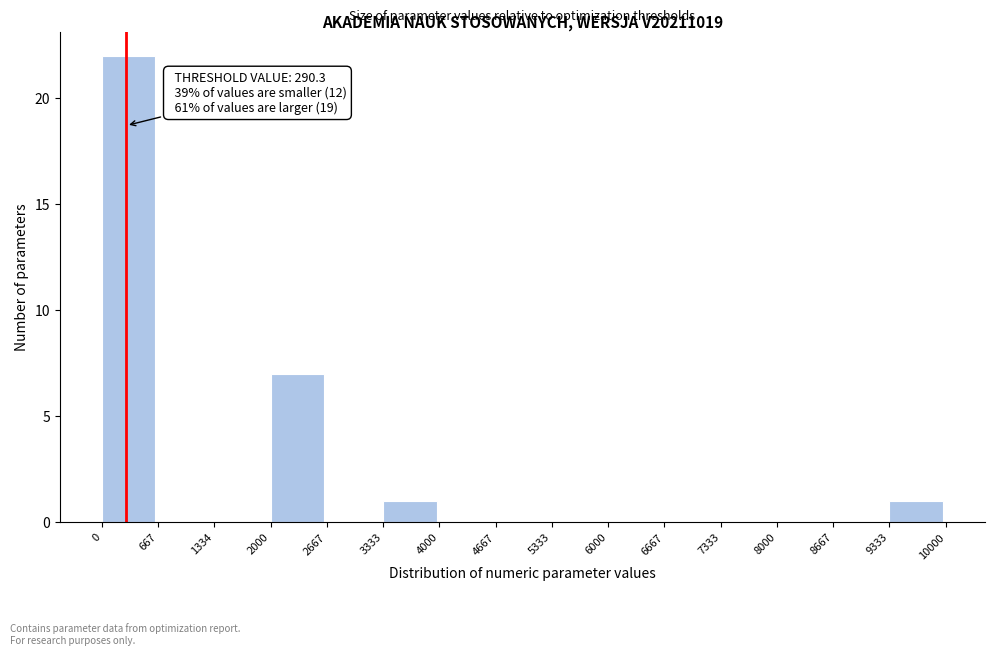

Over which range of the x-axis is the bar tallest?

0 to 667